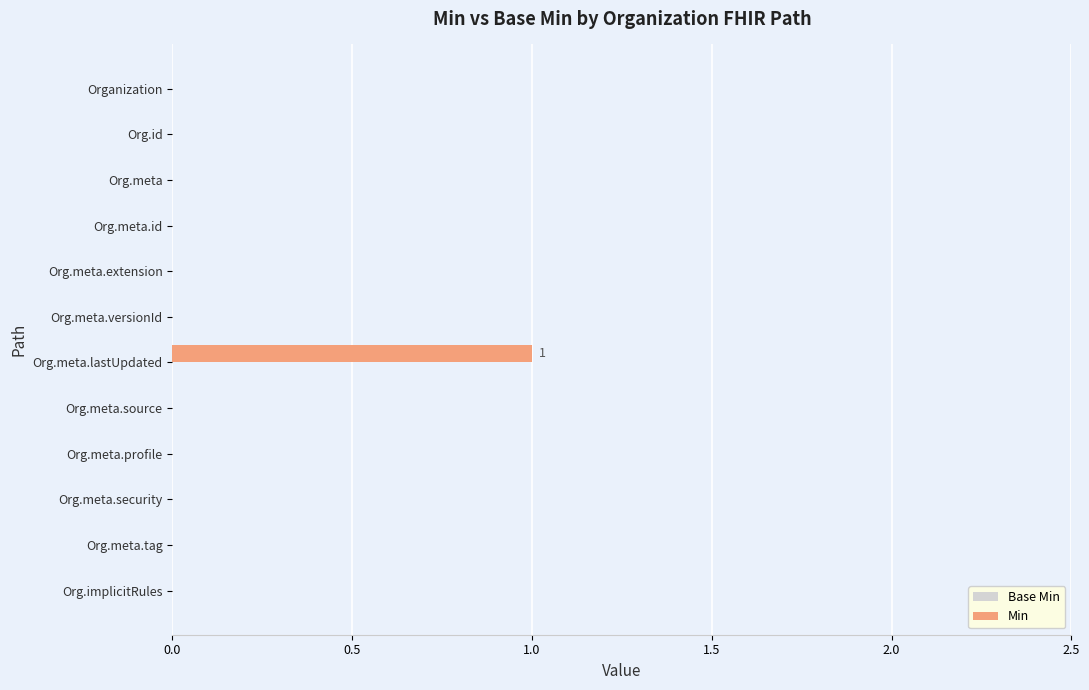

At which category does the chart reach its peak across all series?

Org.meta.lastUpdated